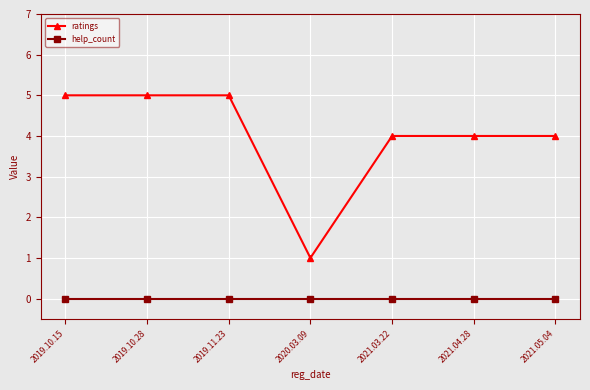

Rank the series by their maximum value, from lowest to highest.

help_count, ratings